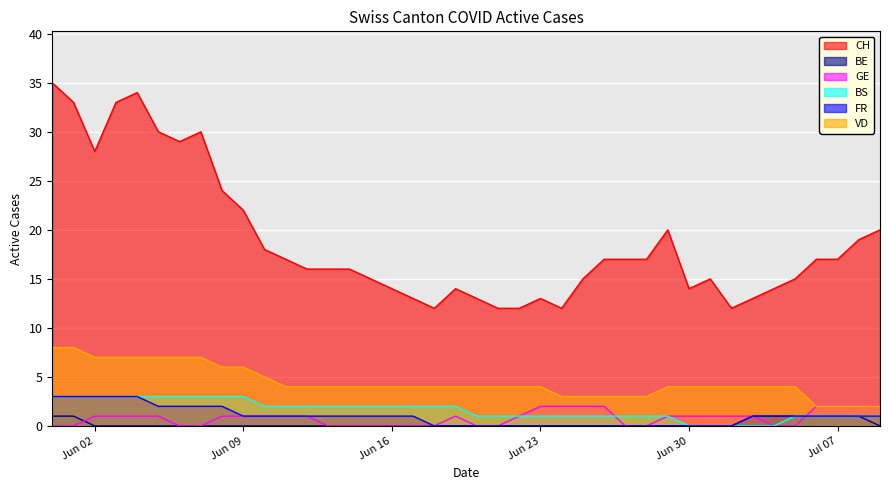

The BS series shows 3 at Jun 02. True or false?

True